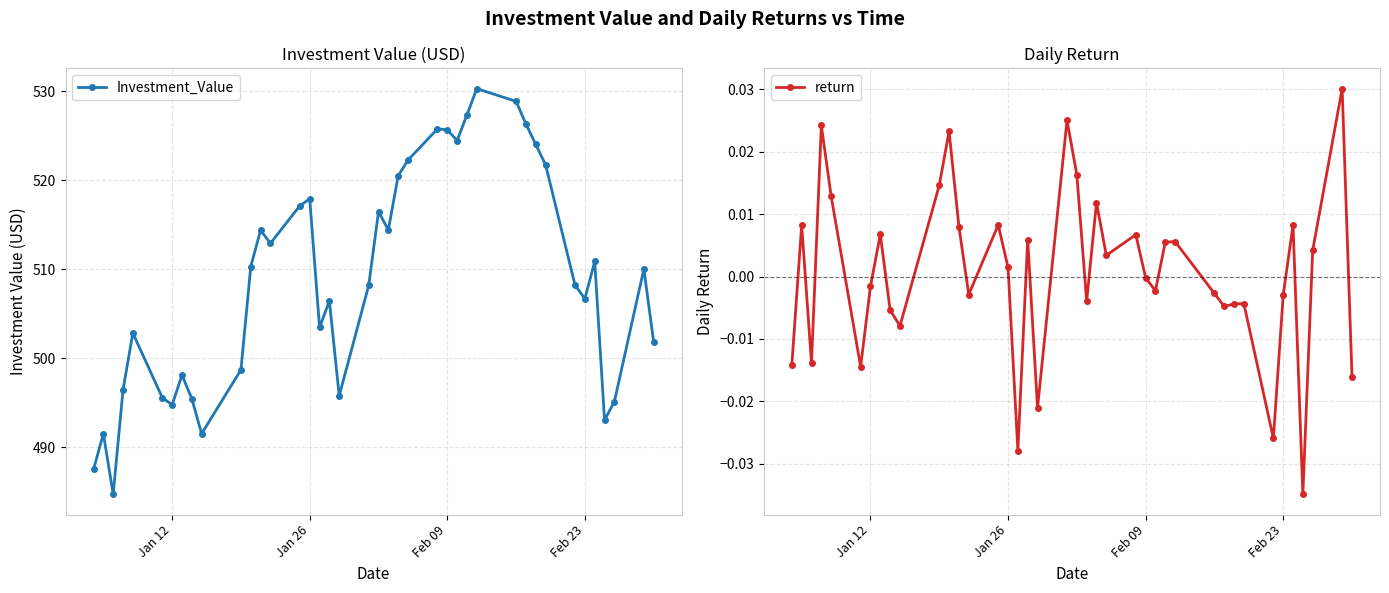

How many interior local peaks does the Investment_Value series have?

11